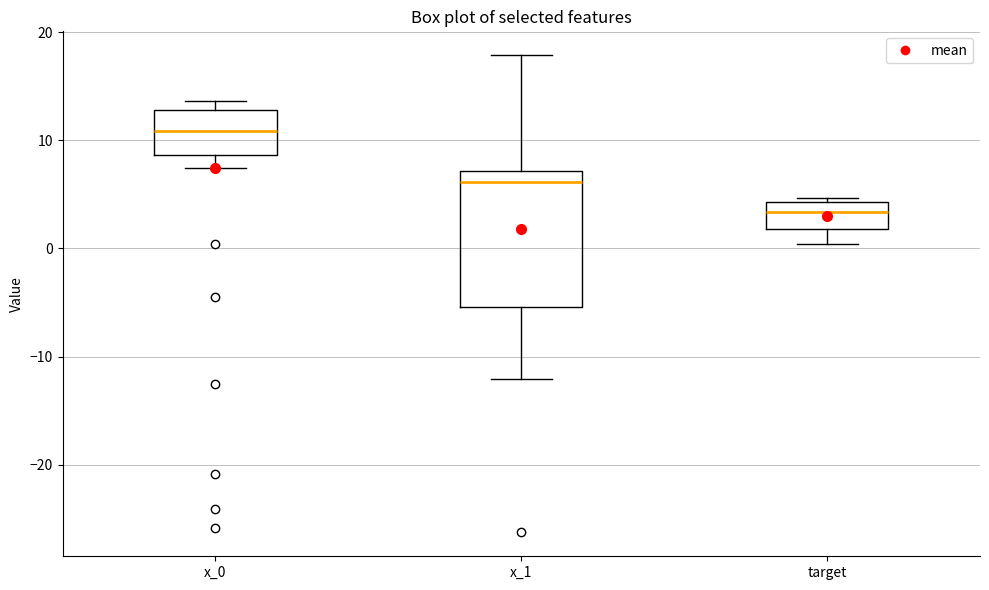

Reading left to right, transcribe this box plot: for each box, give where its median line is, the range the box spans, and where its two whiskers end, as read against the y-axis. The values are not printed on the chart, so give them approximately, as read against the axis.

x_0: median 11, box 9 to 13, whiskers 7 to 14
x_1: median 6, box -5 to 7, whiskers -12 to 18
target: median 3, box 2 to 4, whiskers 0 to 5